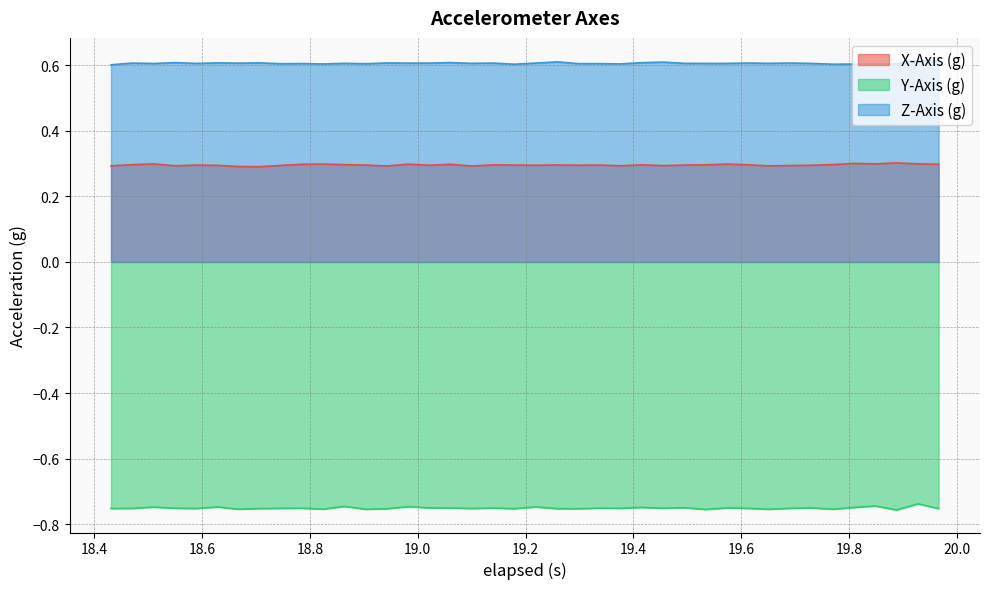

Count the number of categories in the chart.

40